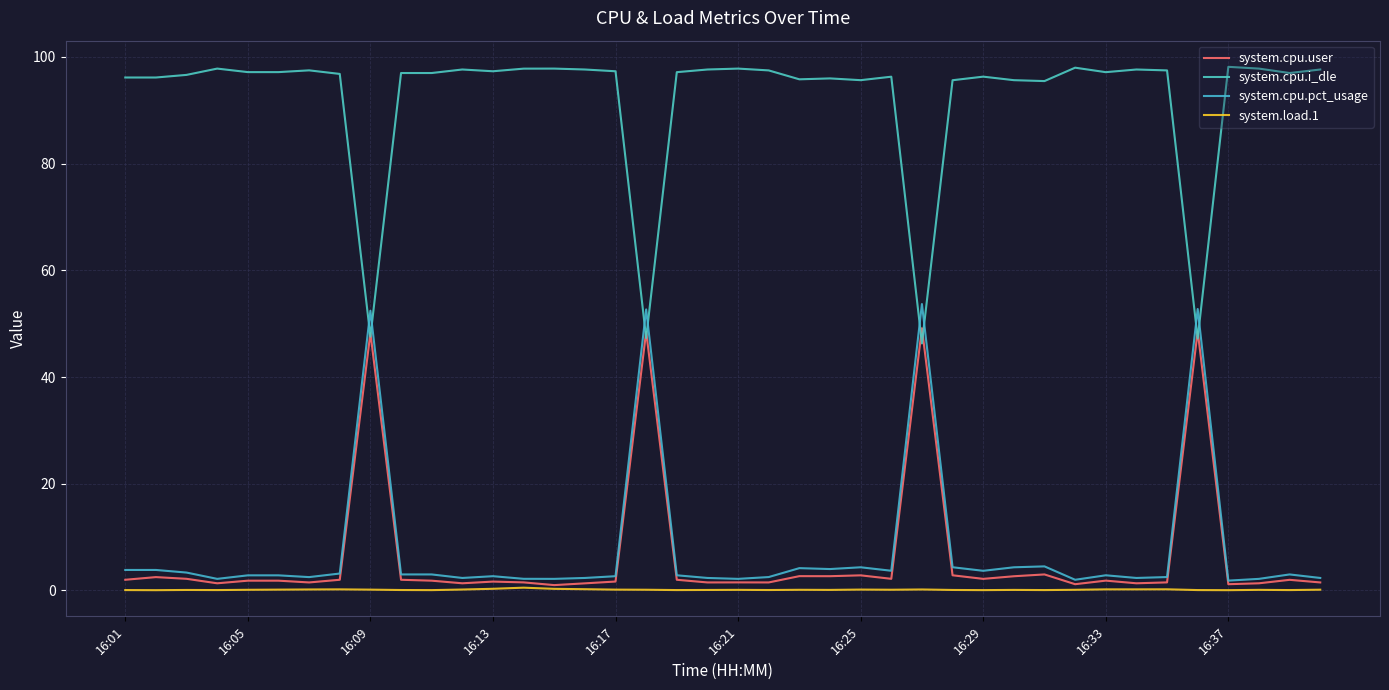

How many times do system.cpu.i_dle and system.cpu.pct_usage cross each other?

8